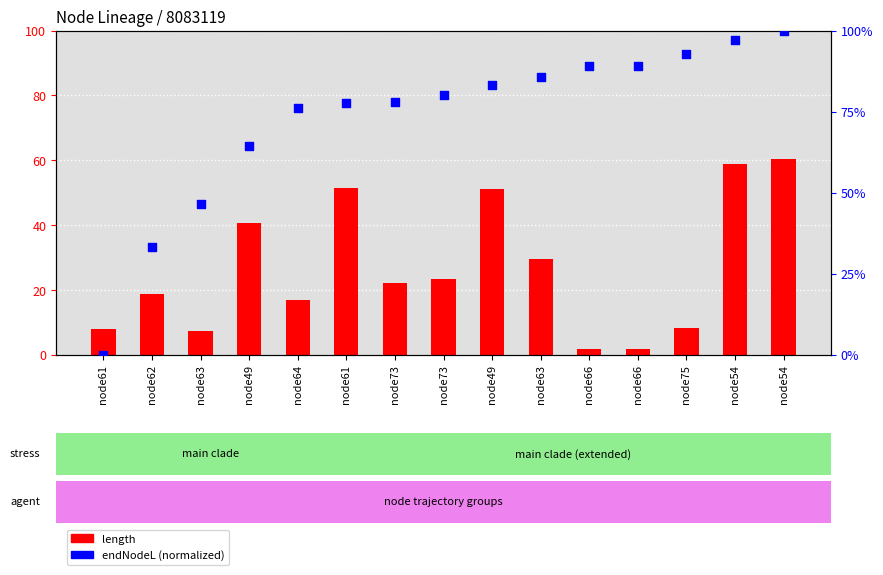

Which series contains the highest Y value?

endNodeL (normalized)